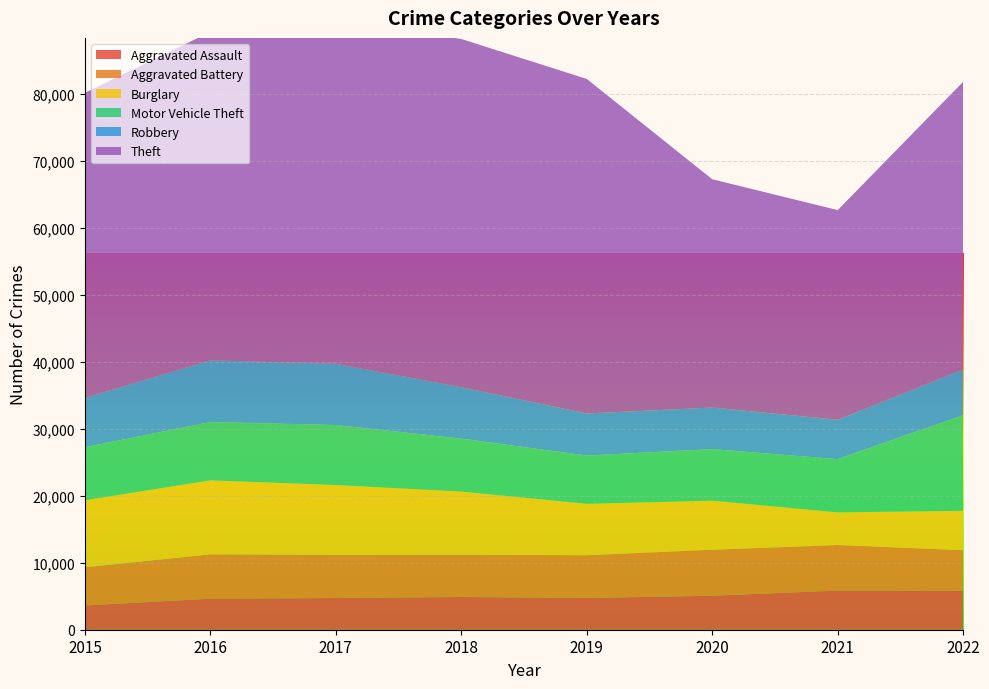

Reading right to left, list all the values displayed in this chart.

Aggravated Assault: 5817	5846	5079	4743	4888	4731	4634	3620
Aggravated Battery: 6059	6804	6866	6380	6316	6454	6627	5701
Burglary: 5878	4876	7322	7678	9422	10419	11038	10011
Motor Vehicle Theft: 14282	7950	7705	7208	7906	8965	8713	7916
Robbery: 6827	5873	6207	6278	7688	9147	9218	7364
Theft: 42968	31313	34088	49960	51992	51184	49045	45554